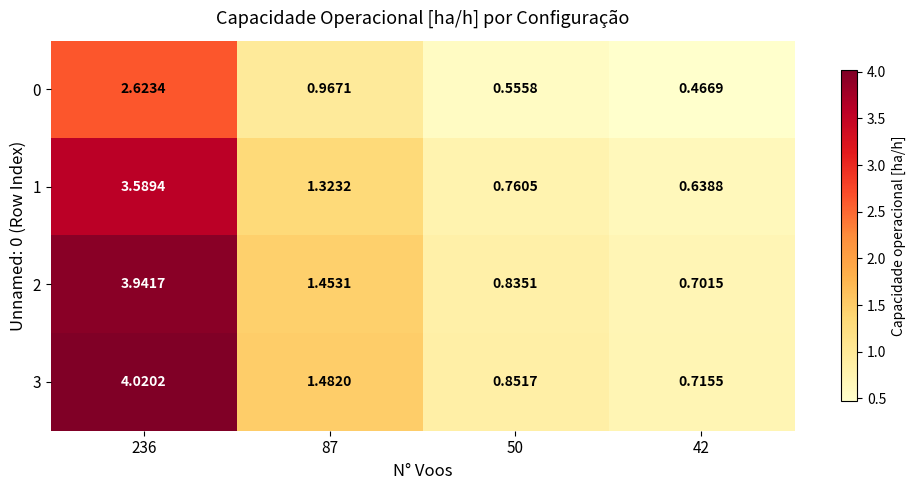

Is the value of 2 at 87 greater than the value of 0 at 50?

Yes